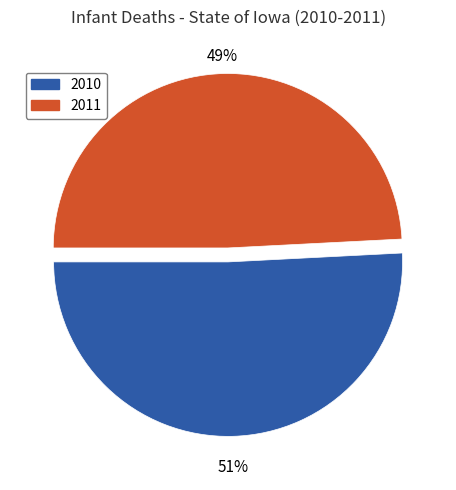

Combined, do 2011 and 2010 account for over 50%?

Yes